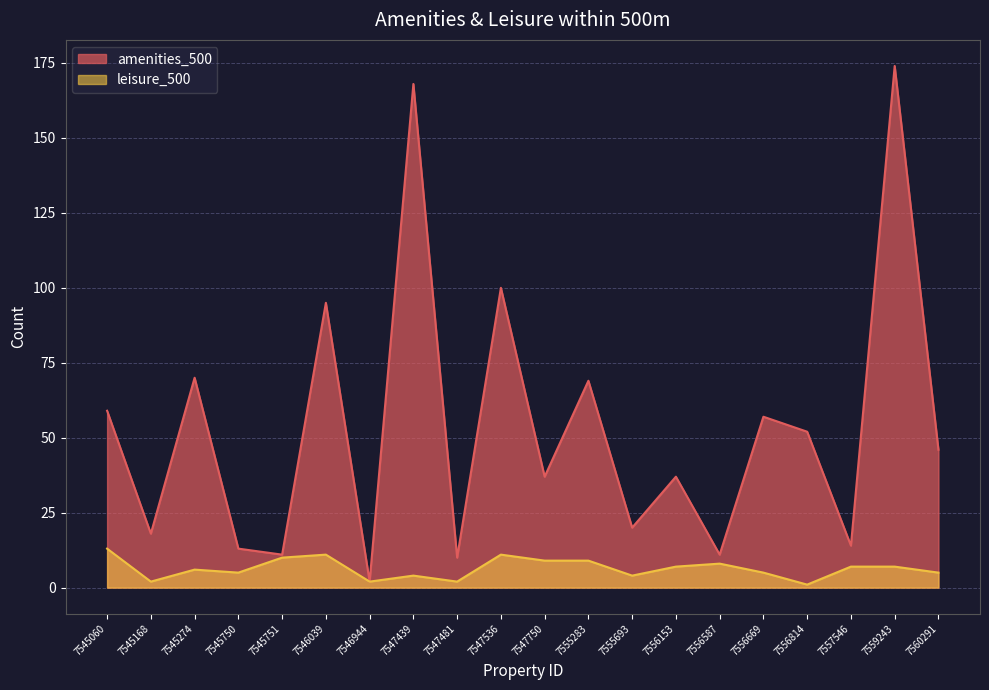

Rank the series by their average value, from highest to lowest.

amenities_500, leisure_500